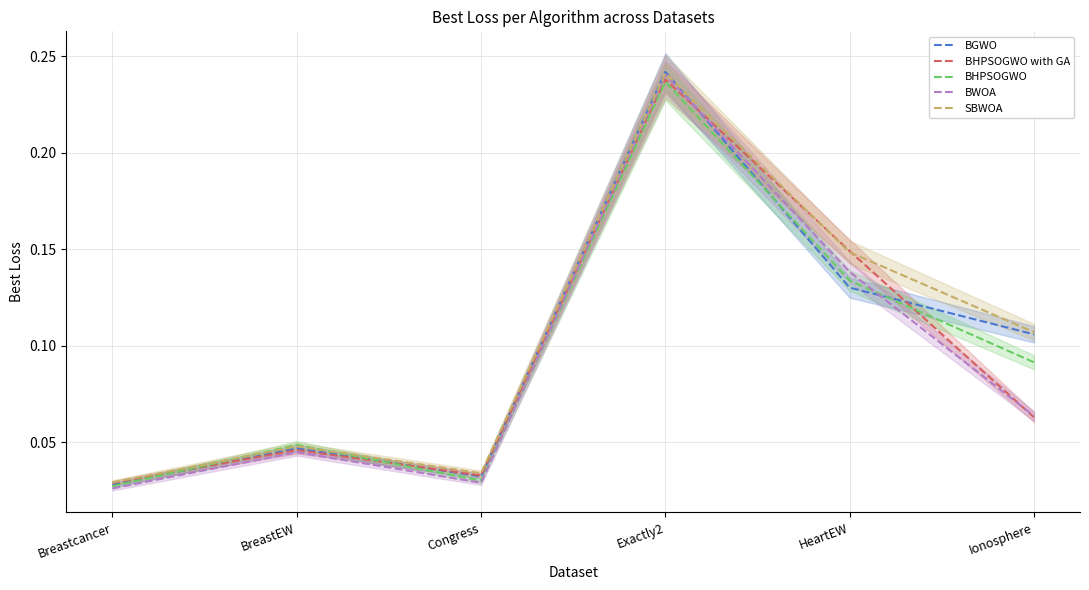

What are all the series names shown in the legend?

BGWO, BHPSOGWO with GA, BHPSOGWO, BWOA, SBWOA